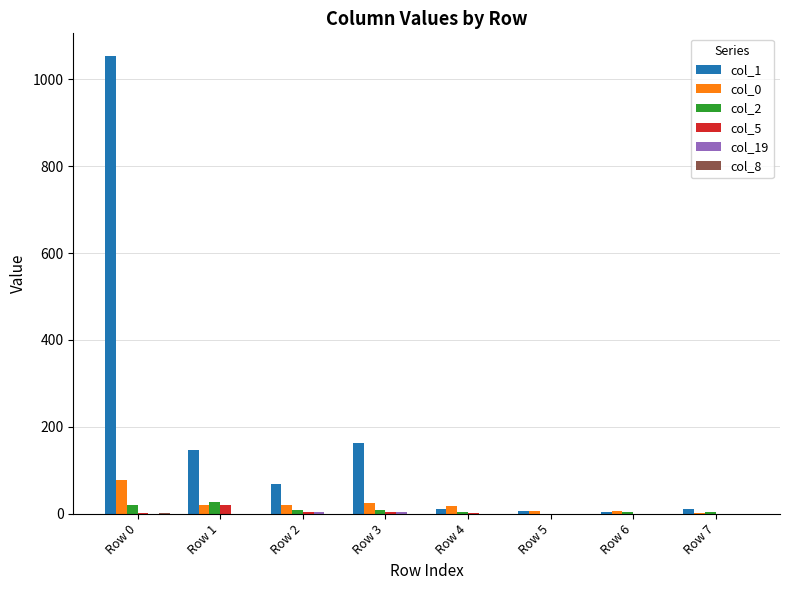

What is the maximum value shown in the chart?

1053